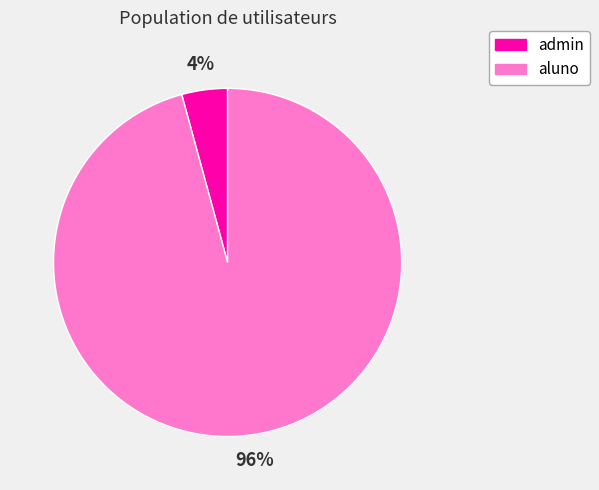

To the nearest percent, what is the difference between the largest and smallest slice percentages?

92%